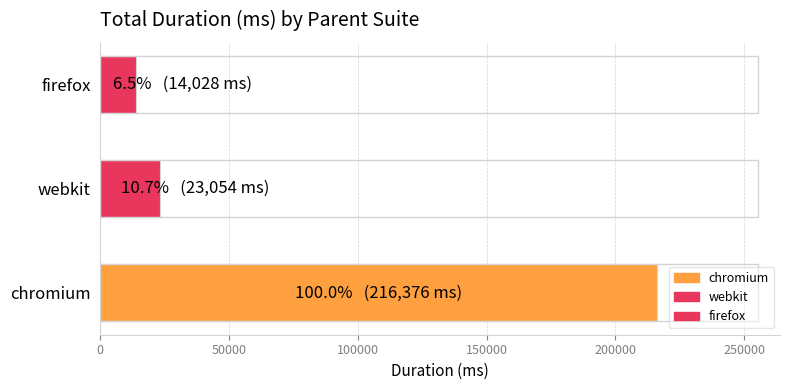

List the labels in order of value, largest first.

chromium, webkit, firefox